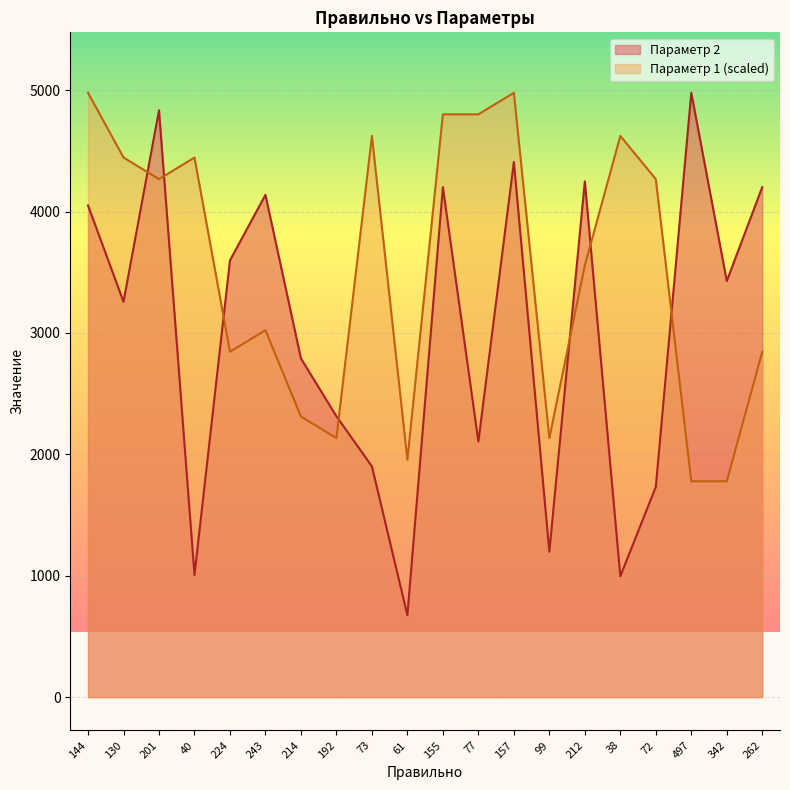

The value of Параметр 1 at 192 is 2133.9. True or false?

True